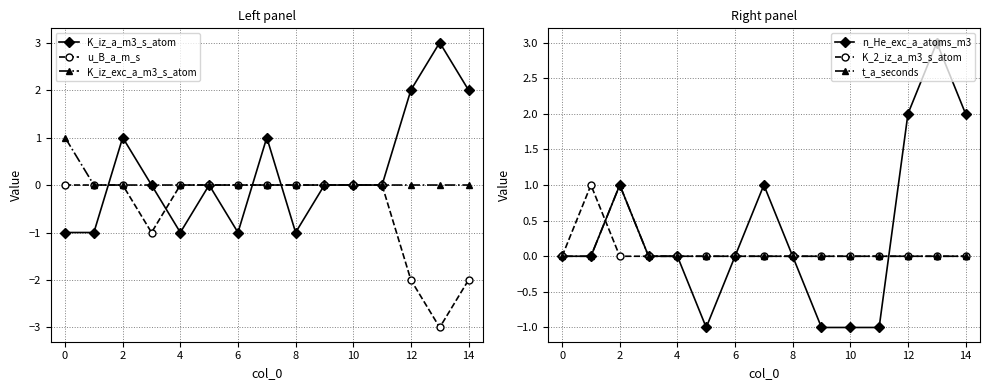

Is it true that u_B_a_m_s equals -1 at 10?

False